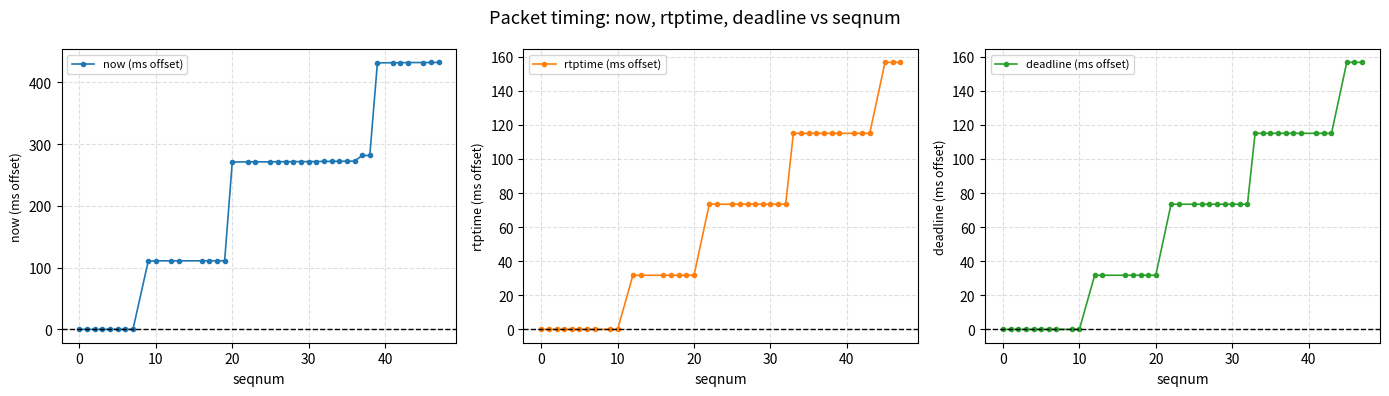

True or false: now (ms offset) and deadline (ms offset) intersect in this chart.

False